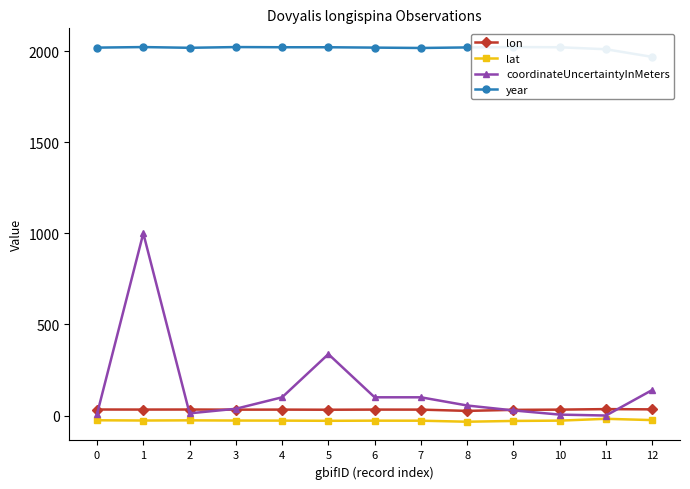

What is the sum of the lat values at 1 and 6?

-55.6